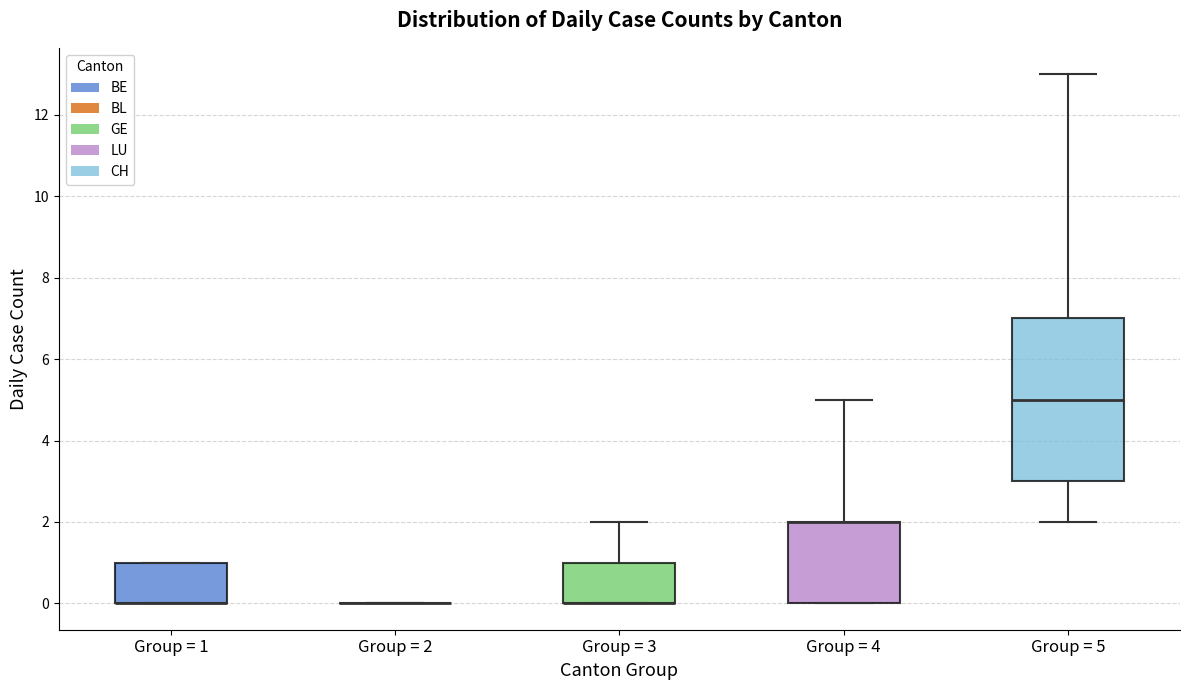

Where is the lower edge of the box for Group = 3 on the y-axis? The values are not printed on the chart, so give them approximately, as read against the axis.

0